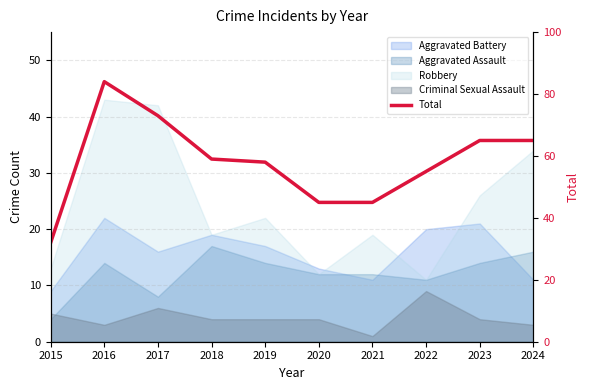

How many values are below 59?

5